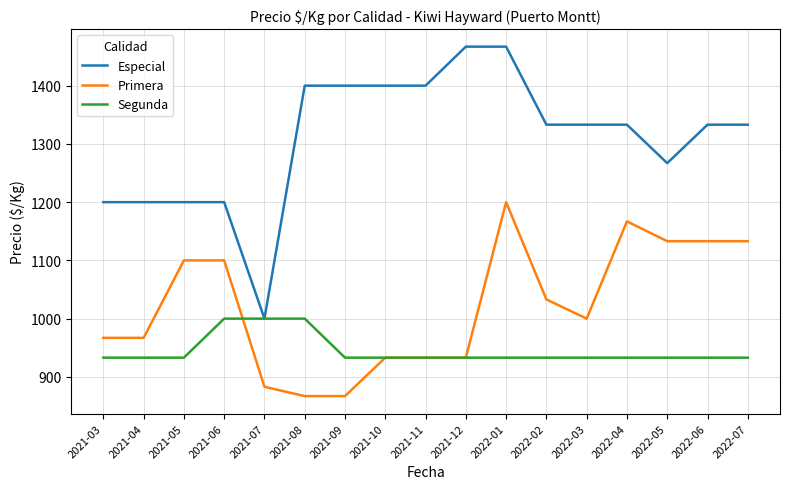

What are all the series names shown in the legend?

Especial, Primera, Segunda